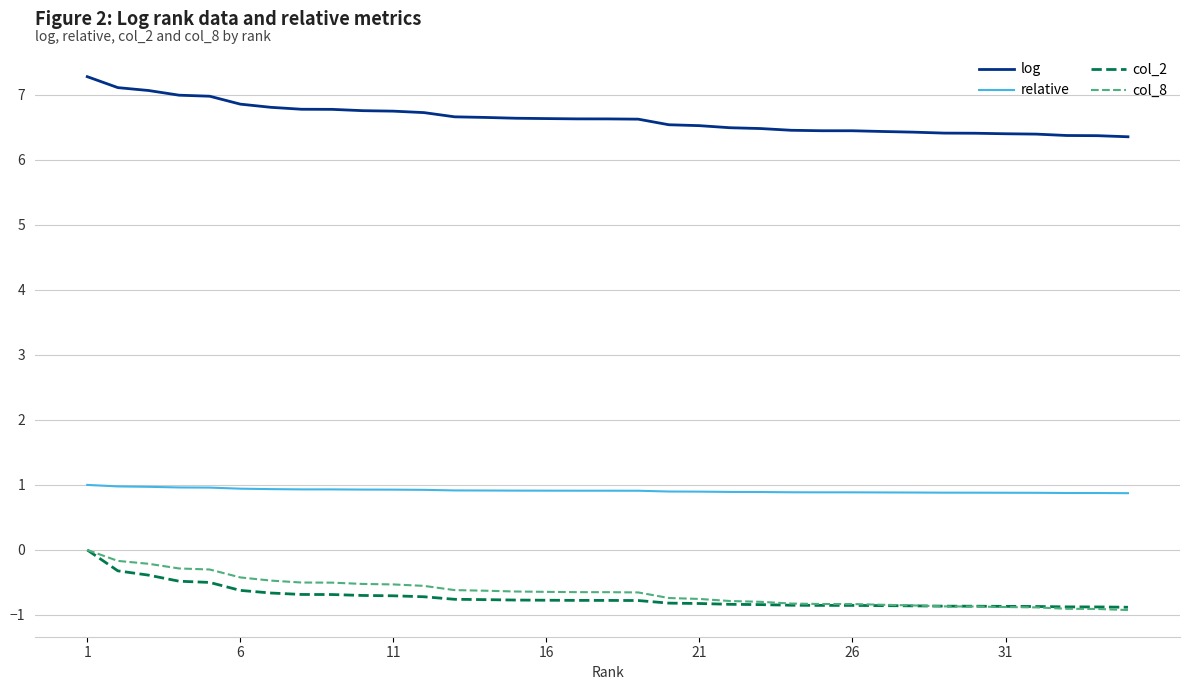

True or false: col_2 and relative cross at least once.

False